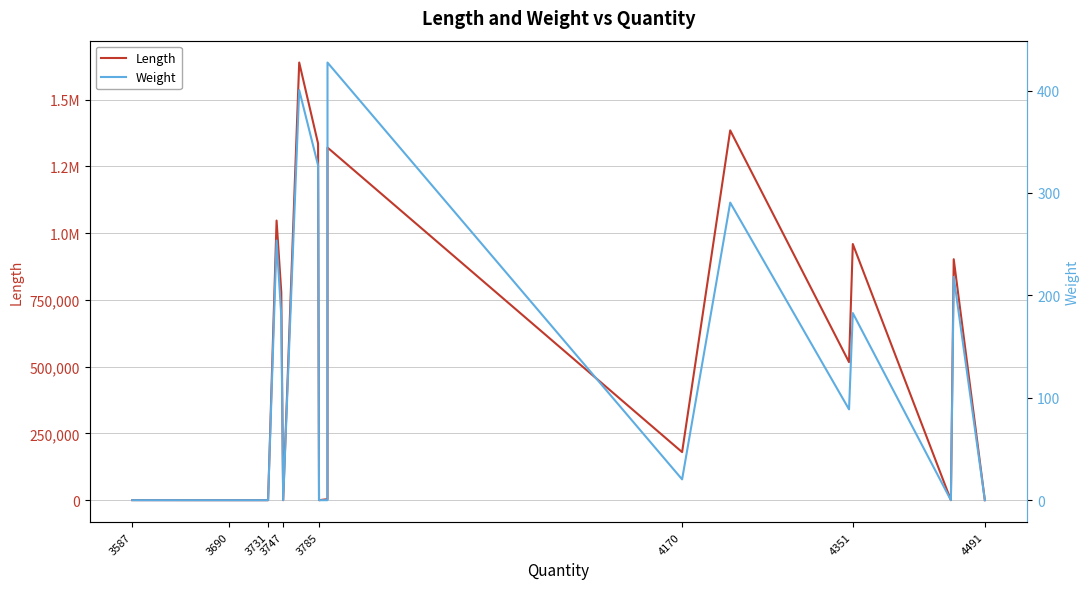

What is the difference between the maximum and minimum values in the Weight series?

427.4